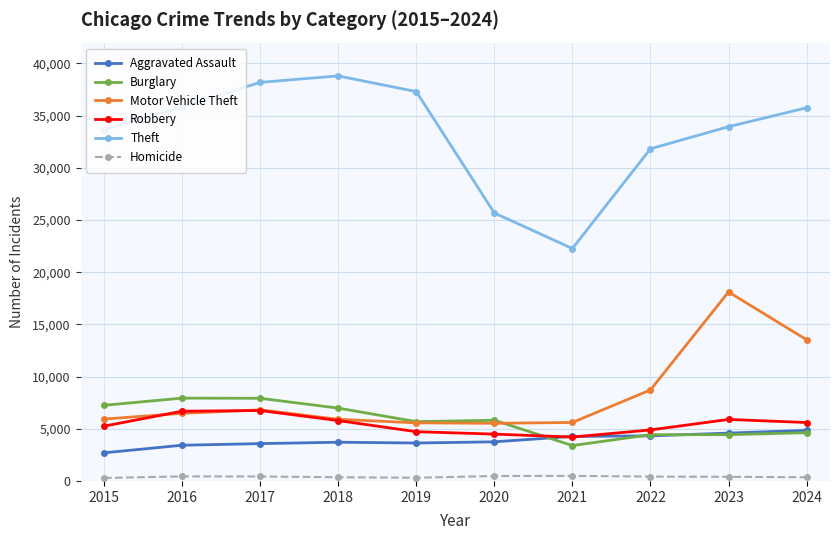

Which series has the largest total across all categories?

Theft